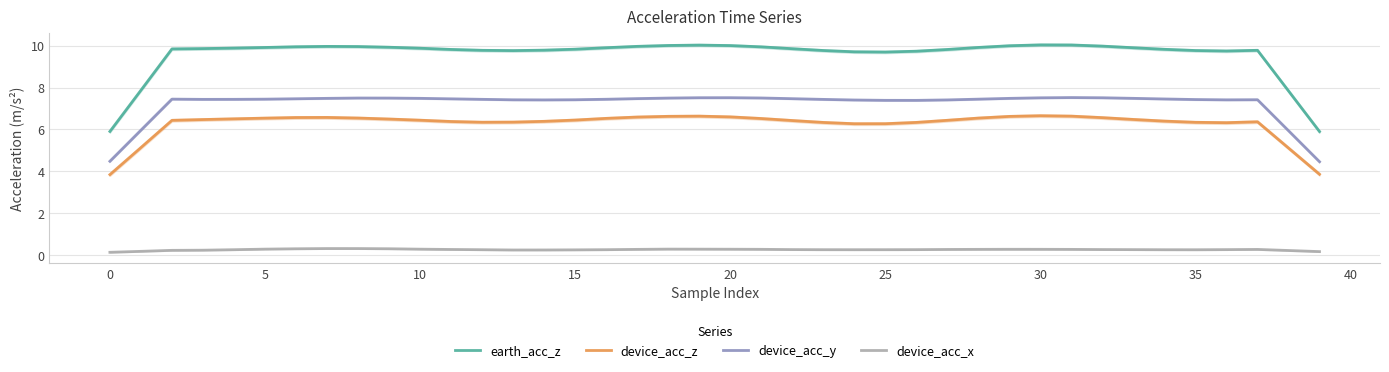

How many lines are shown in the chart?

4